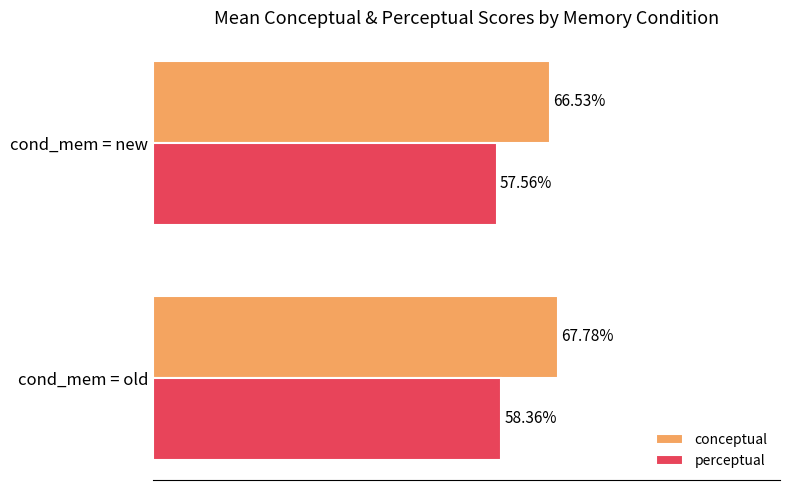

List the labels in order of perceptual value, smallest first.

cond_mem = new, cond_mem = old